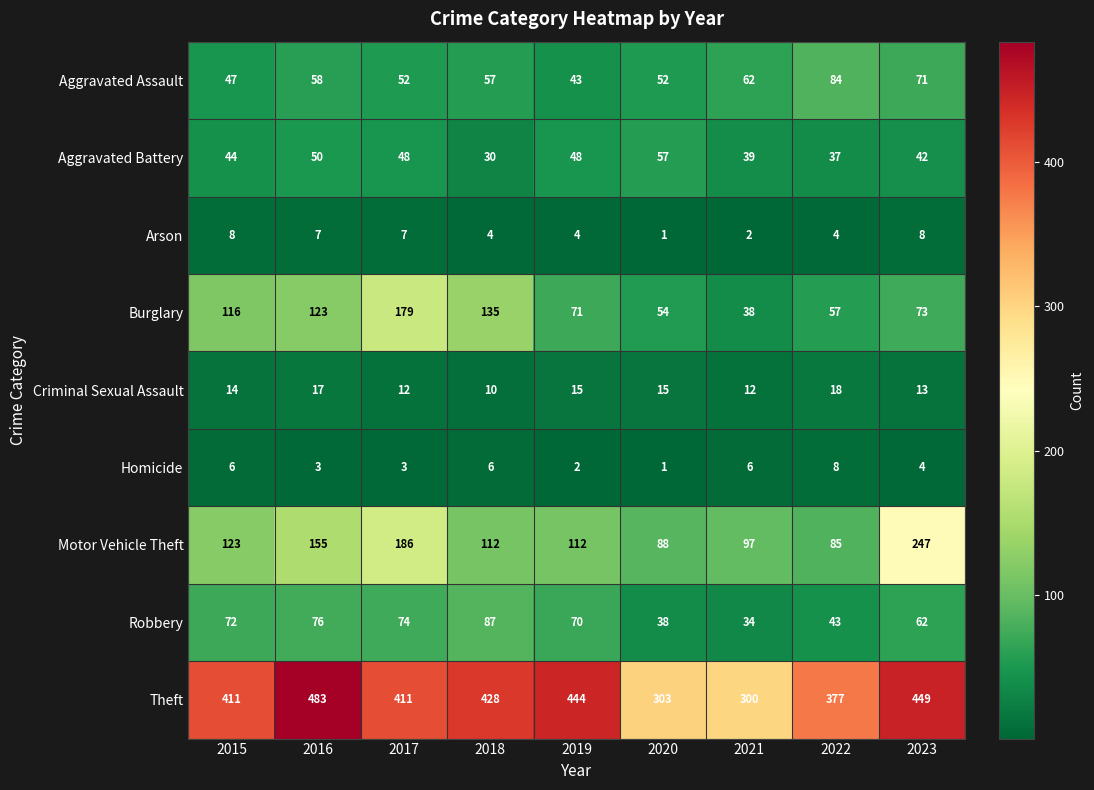

At 2021, list the series in order from largest to smallest.

Theft, Motor Vehicle Theft, Aggravated Assault, Aggravated Battery, Burglary, Robbery, Criminal Sexual Assault, Homicide, Arson